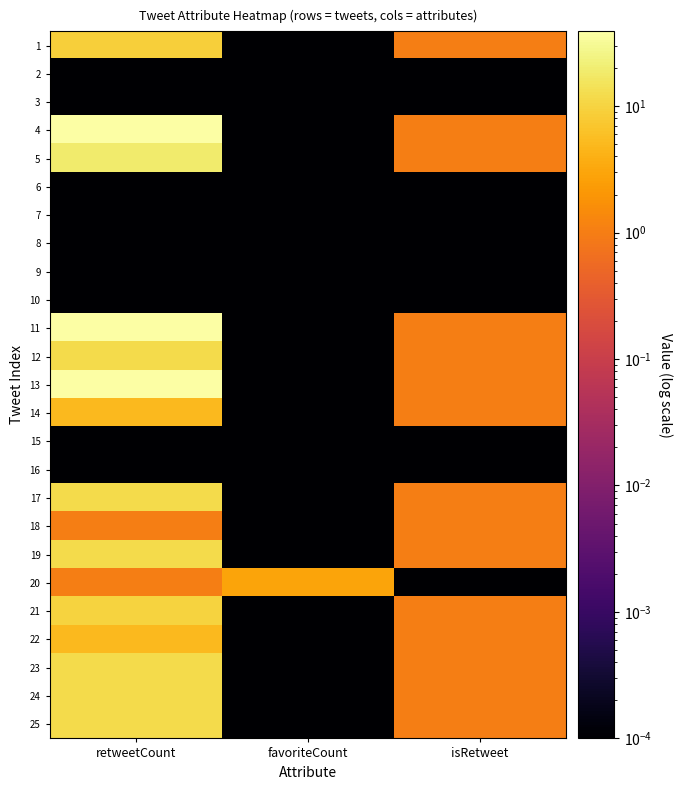

Rank the series at isRetweet from lowest to highest value.

2, 3, 6, 7, 8, 9, 10, 15, 16, 20, 1, 4, 5, 11, 12, 13, 14, 17, 18, 19, 21, 22, 23, 24, 25